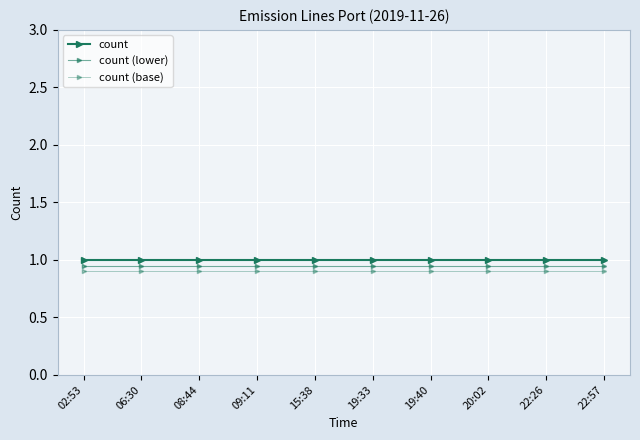

What is the difference between the highest and lowest values at 08:44?

0.1